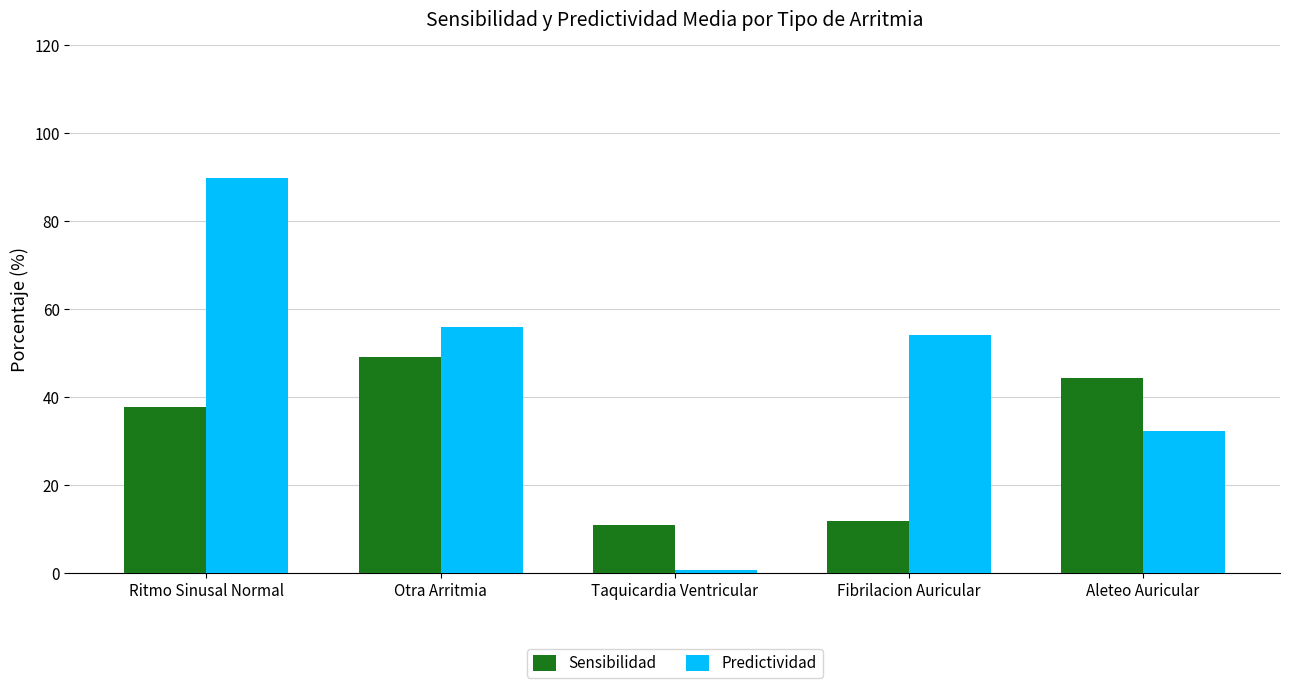

Which series has the widest spread of values?

Predictividad